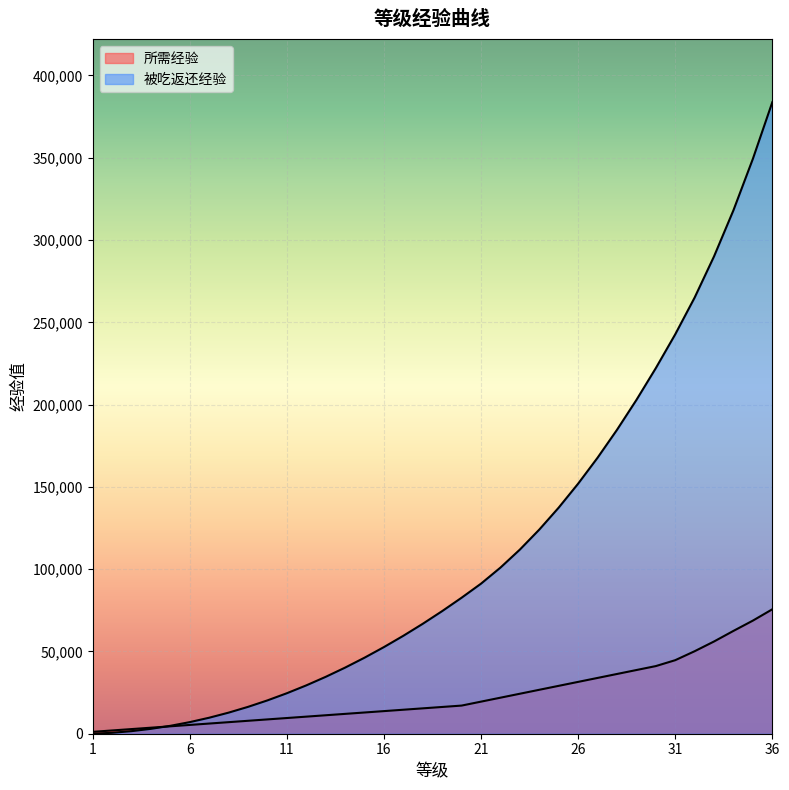

At which category is the sum across all series the highest?

36